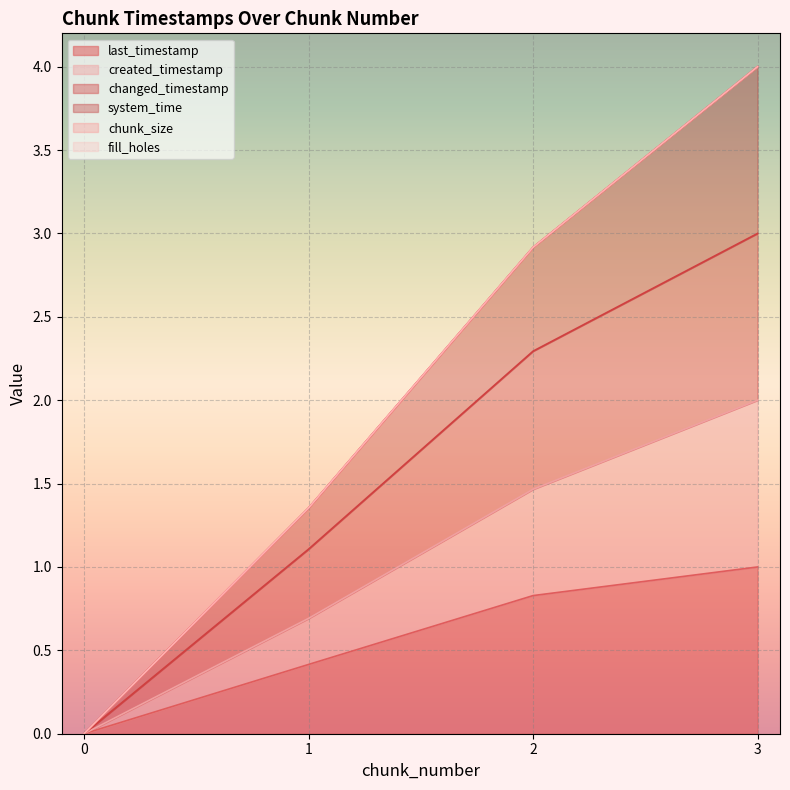

Does the chart display data point markers on the line(s)?

No